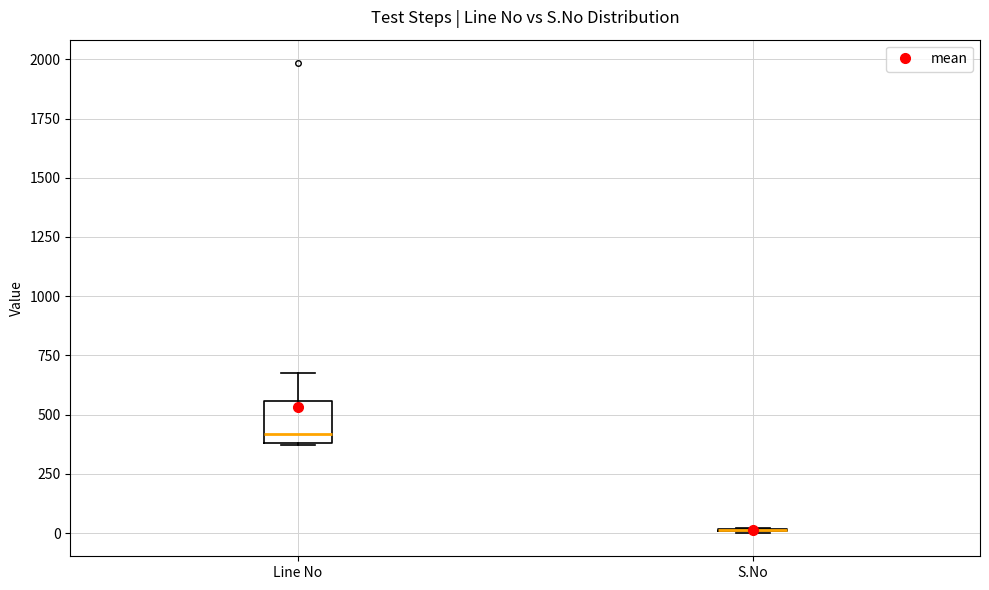

Reading left to right, transcribe this box plot: for each box, give where its median line is, the range the box spans, and where its two whiskers end, as read against the y-axis. The values are not printed on the chart, so give them approximately, as read against the axis.

Line No: median 400 (just above the box's lower edge), box 400 to 550, whiskers 350 to 650
S.No: box collapsed to a line at 0, whiskers 0 to 0